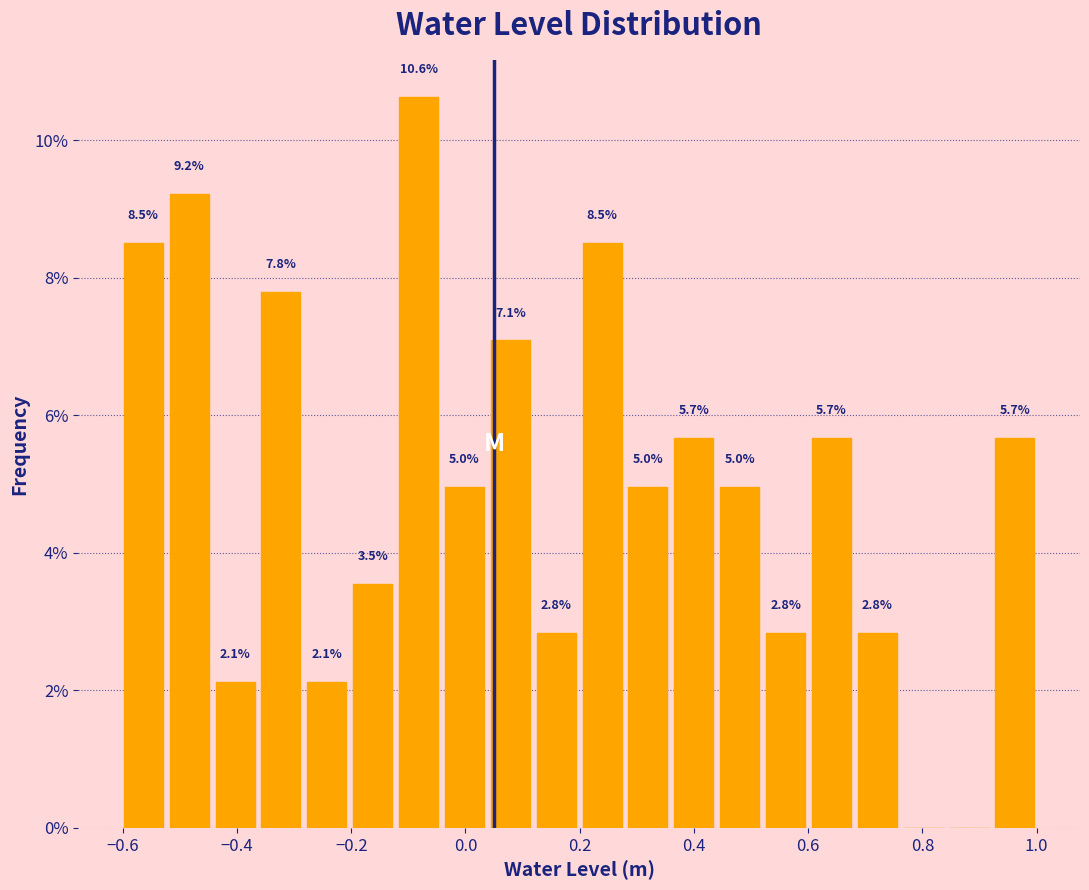

Which range on the x-axis has the tallest bar?

-0.12 to -0.04